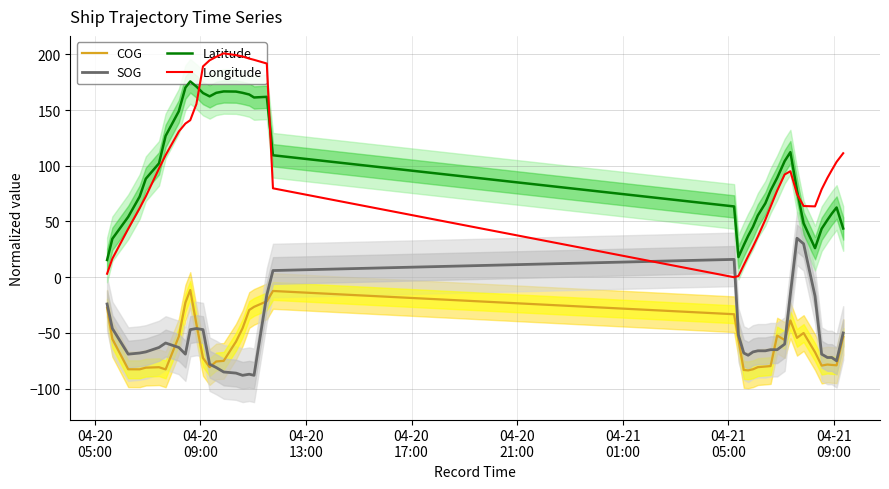

How many series are shown in this chart?

4